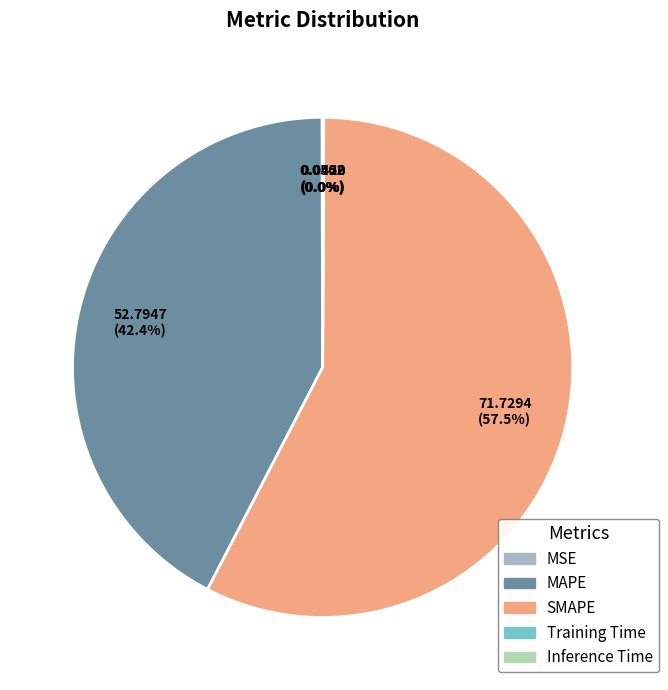

Approximately how many times larger is the value at SMAPE compared to MAPE?

1.4